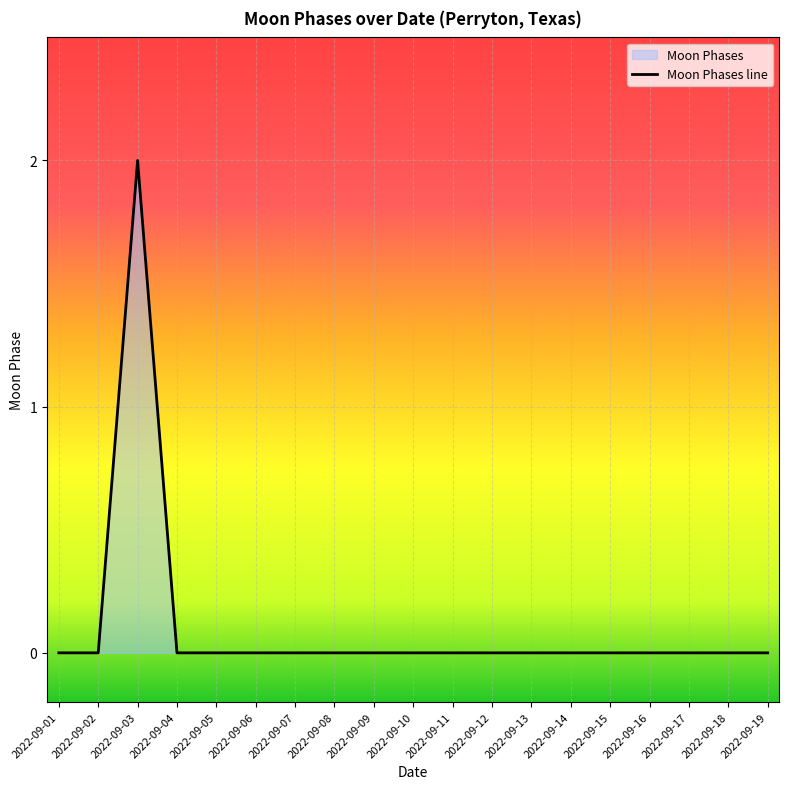

True or false: the data has more than 1 interior local peaks.

False